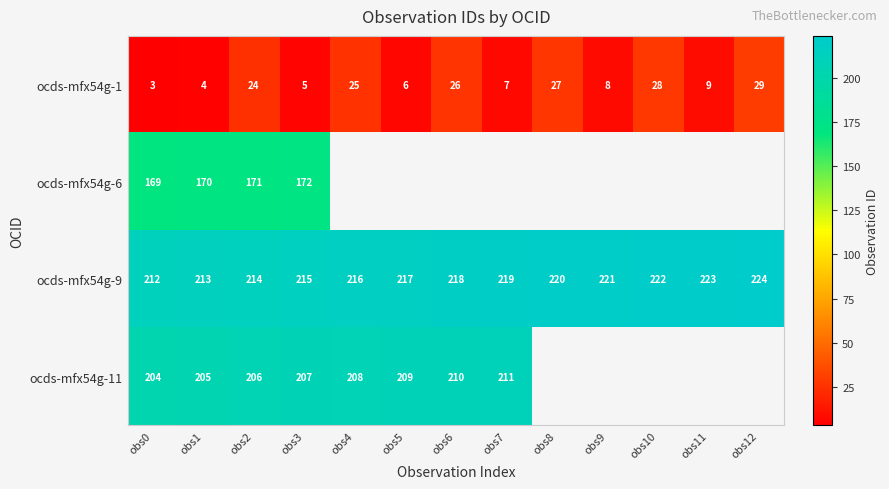

At which label does ocds-mfx54g-1 reach its peak?

obs12